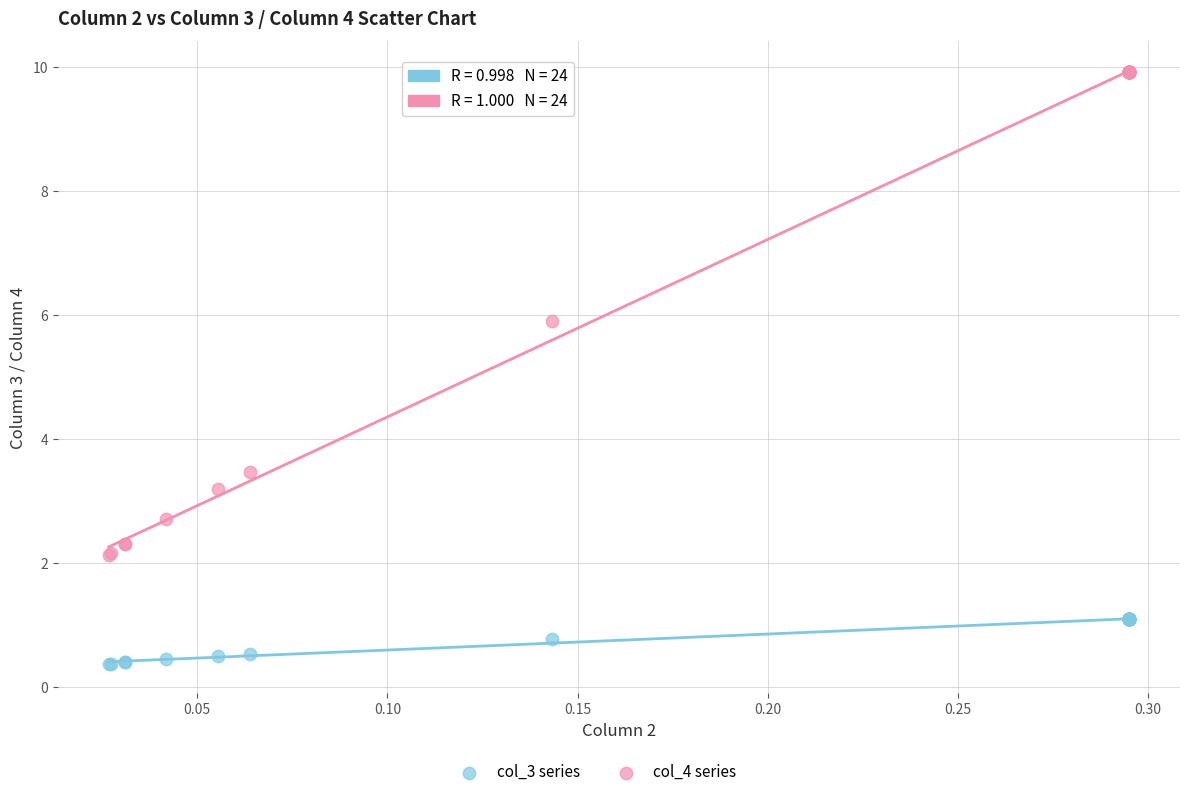

Across all series, what Y value is closest to 5?

5.9